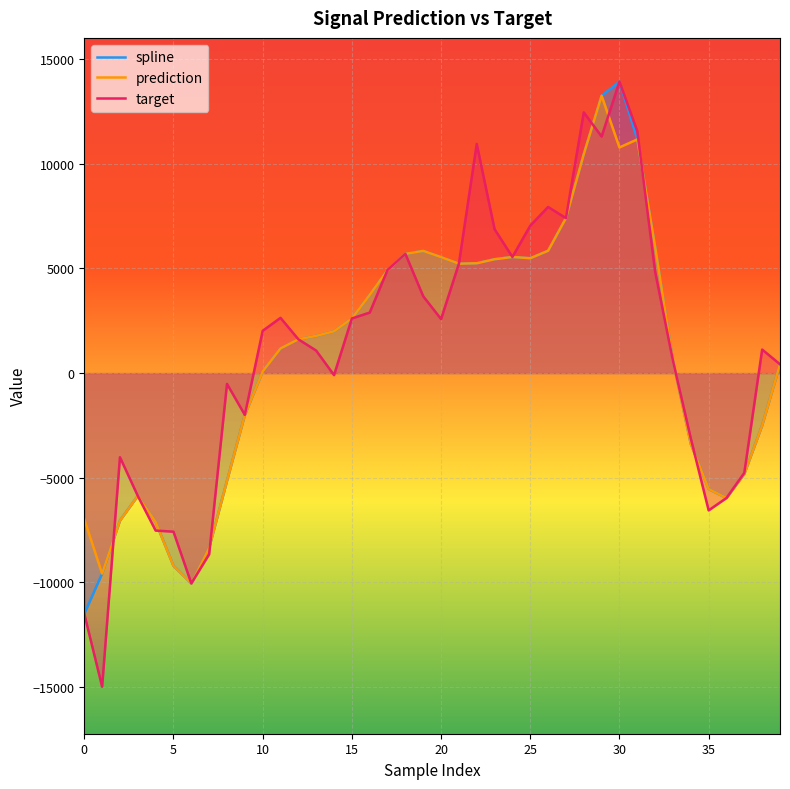

Which category has the highest value across all series?

30